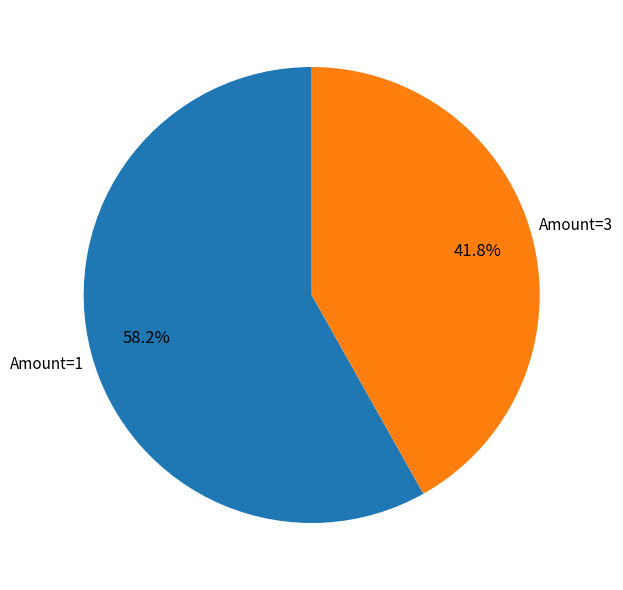

Is there any slice that represents more than half of the pie?

Yes